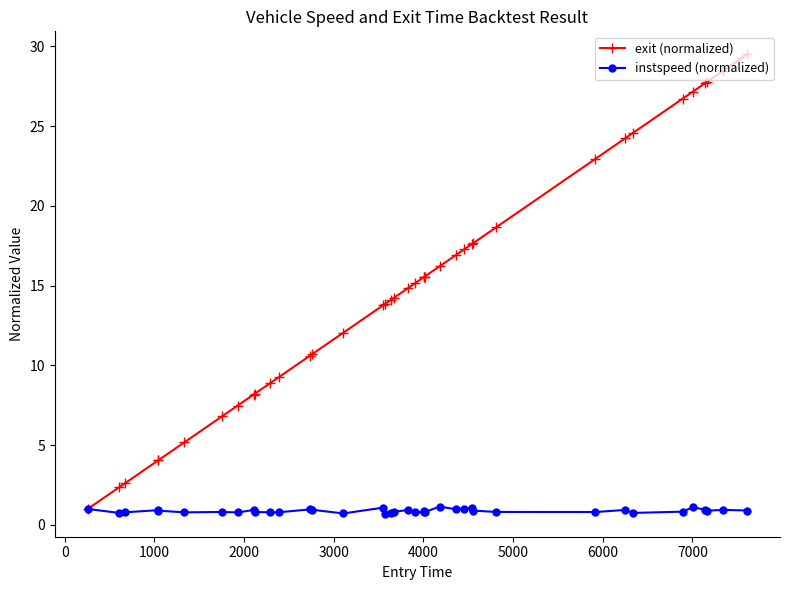

What is the greatest value displayed?

29.5